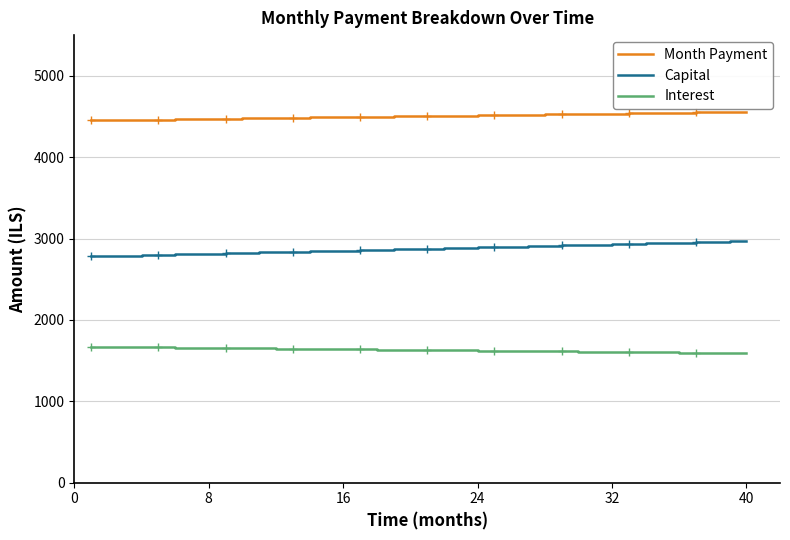

Is it true that Capital equals 4467.6 at 24?

False